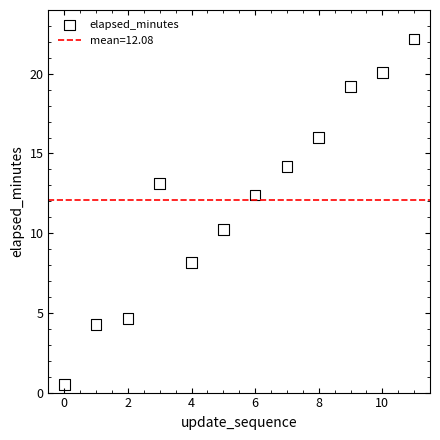

What is the average Y value?

12.1